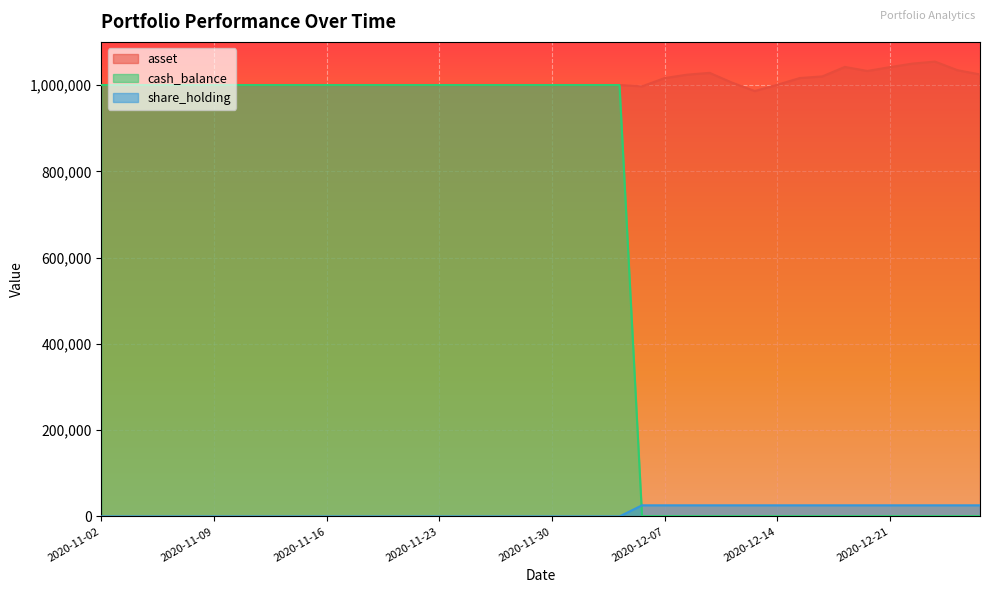

What is the value of the asset point at the 5th from the left?

1000000.0